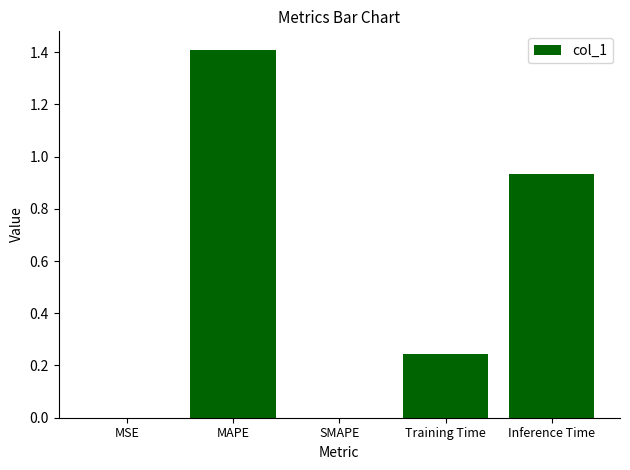

What is the change in value from SMAPE to Inference Time?

+0.9